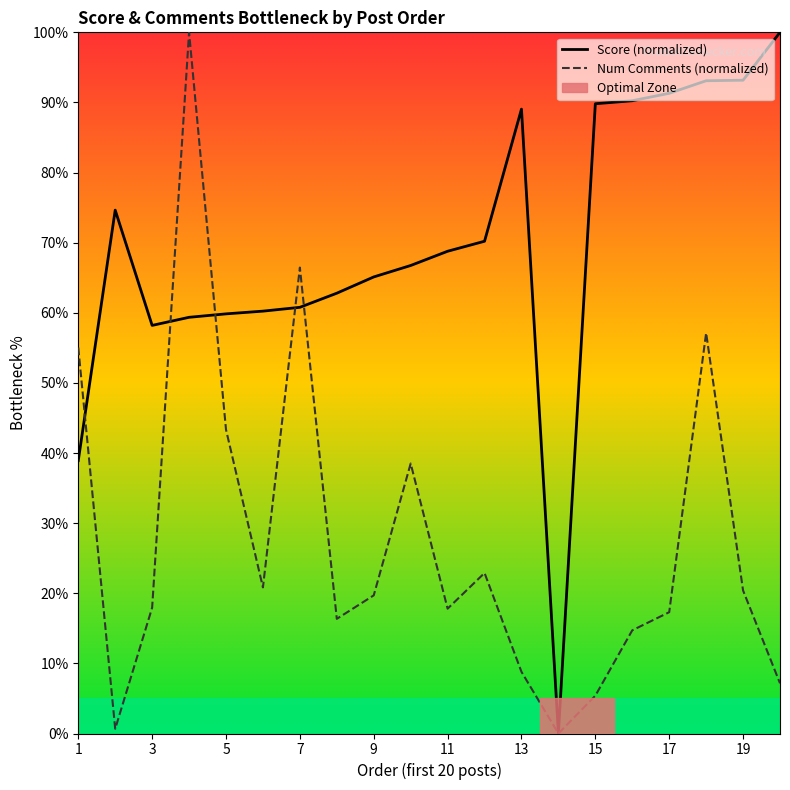

How many interior local valleys does the Score (normalized) series have?

2